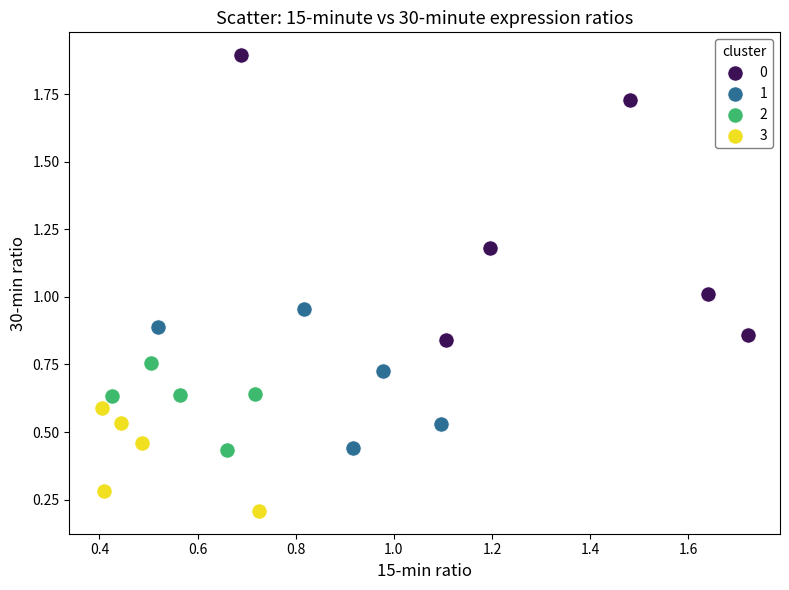

Which series contains the lowest Y value?

3